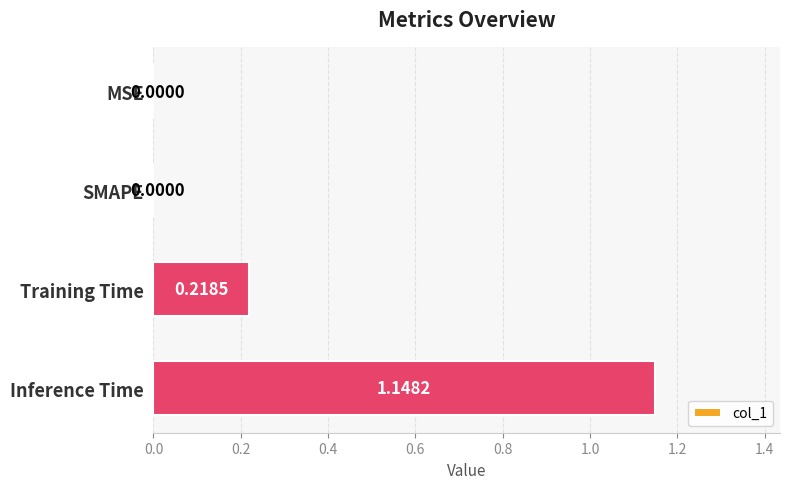

What is the change in value from Training Time to Inference Time?

+0.9